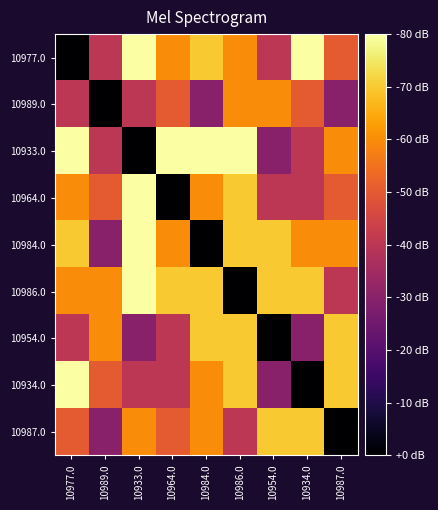

At which category is the sum across all series the highest?

10986.0